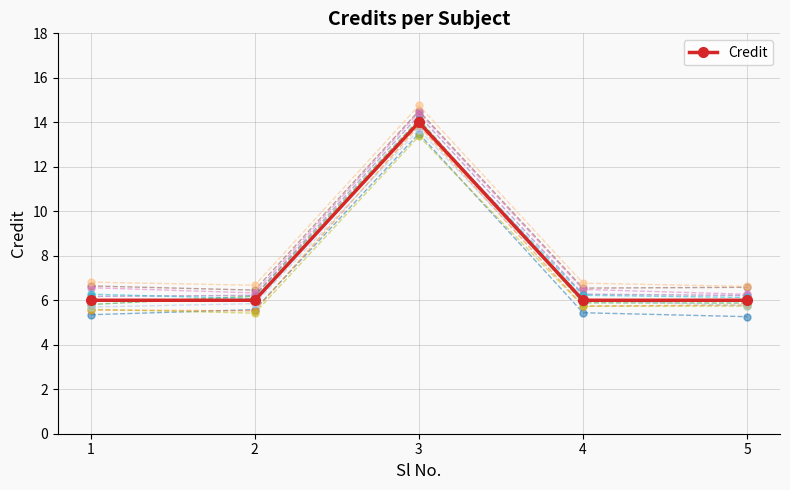

At which category does the chart reach its peak across all series?

3